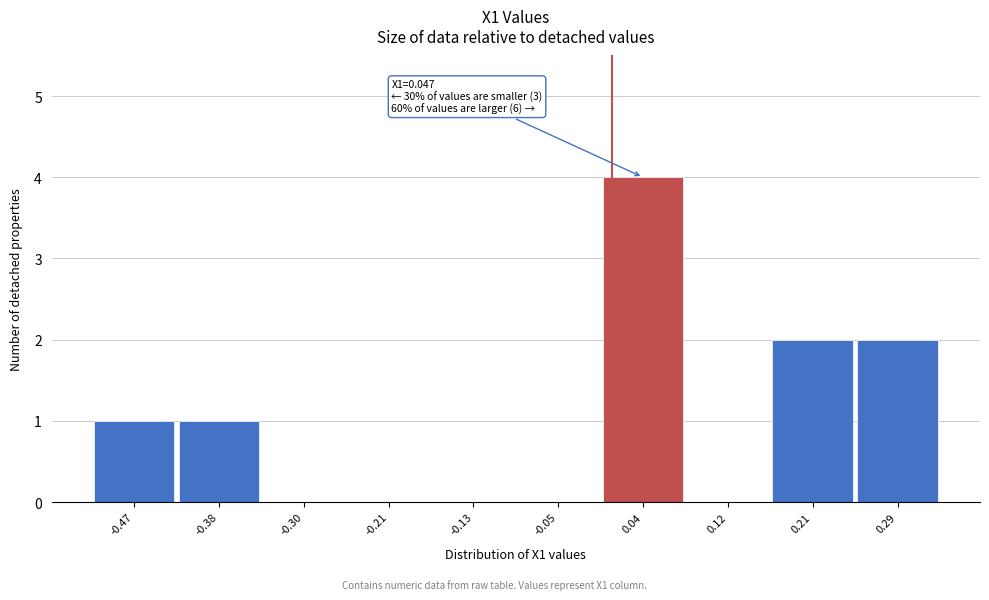

Reading left to right, what are all the values shown in this chart?

-0.47=1	-0.38=1	-0.30=0	-0.21=0	-0.13=0	-0.05=0	0.04=4	0.12=0	0.21=2	0.29=2